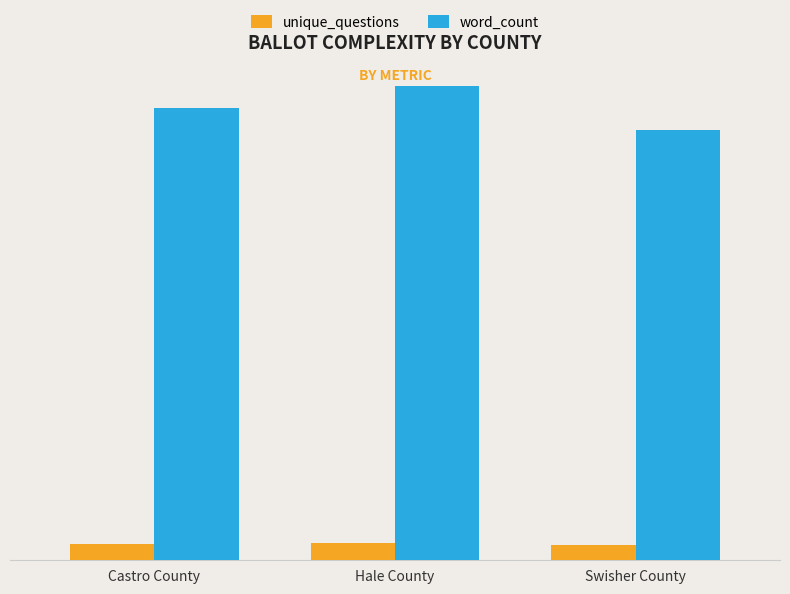

What are all the series names shown in the legend?

unique_questions, word_count